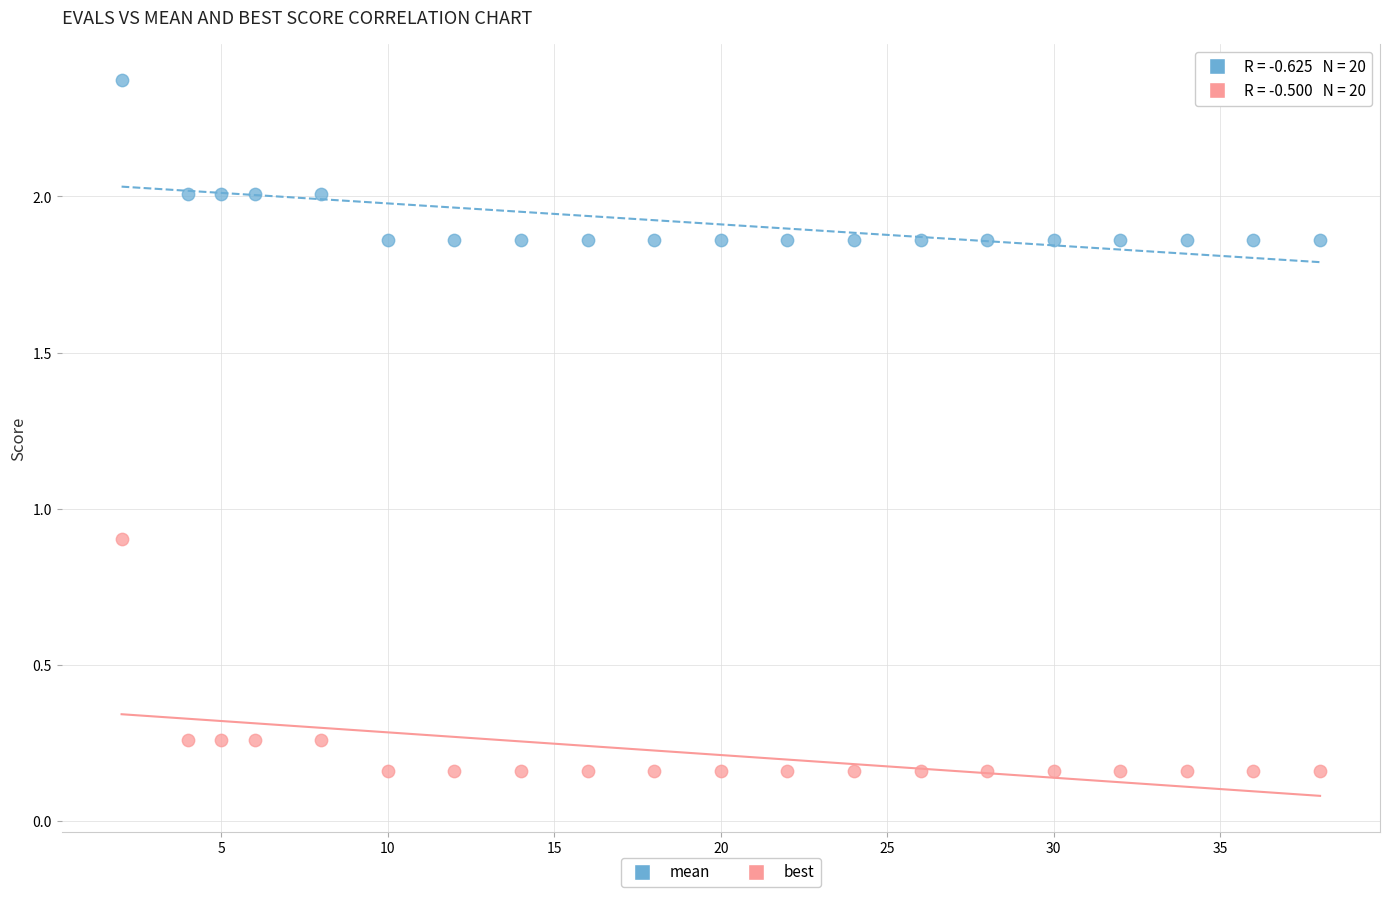

Which series contains the lowest Y value?

best